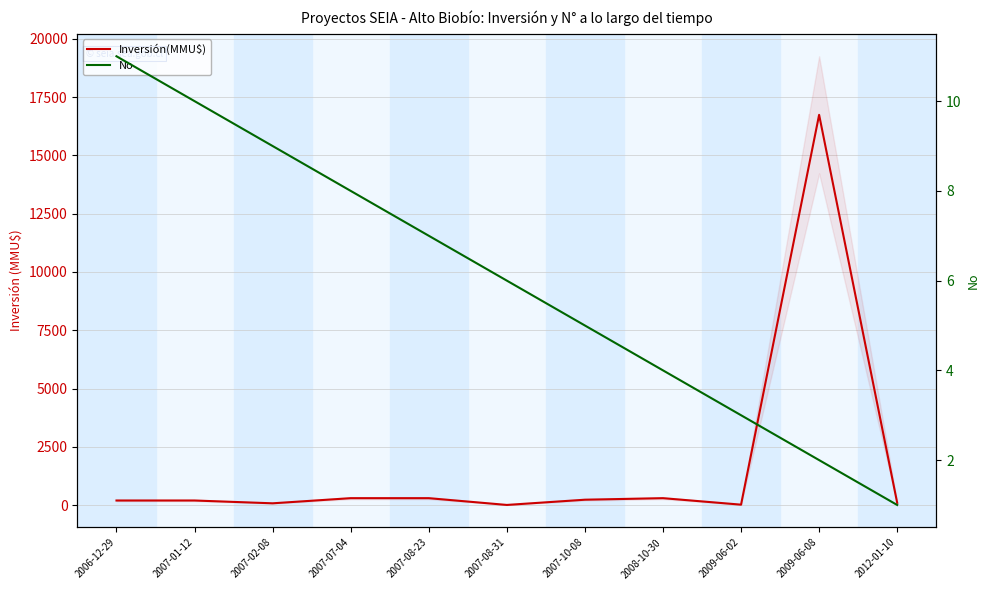

Is it true that Inversión(MMU$) equals 540 at 2008-10-30?

False